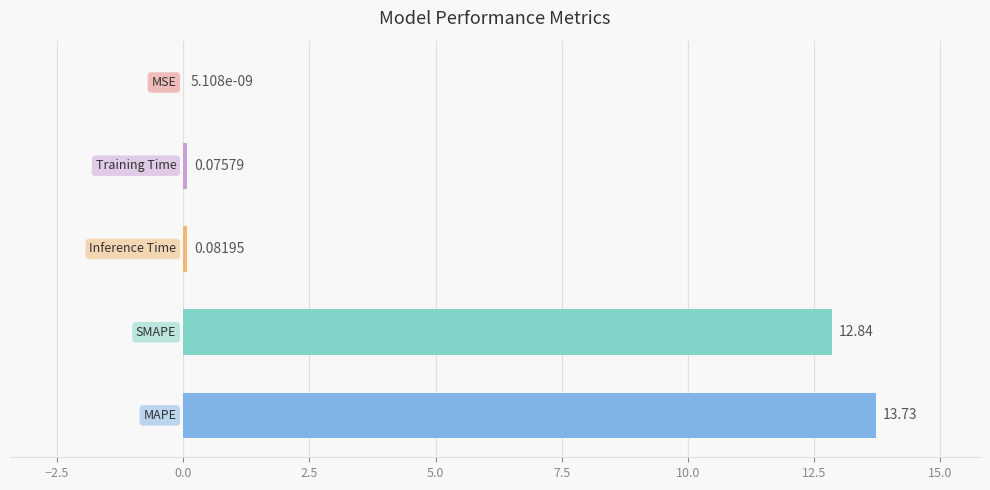

What is the sum of all values?

26.7